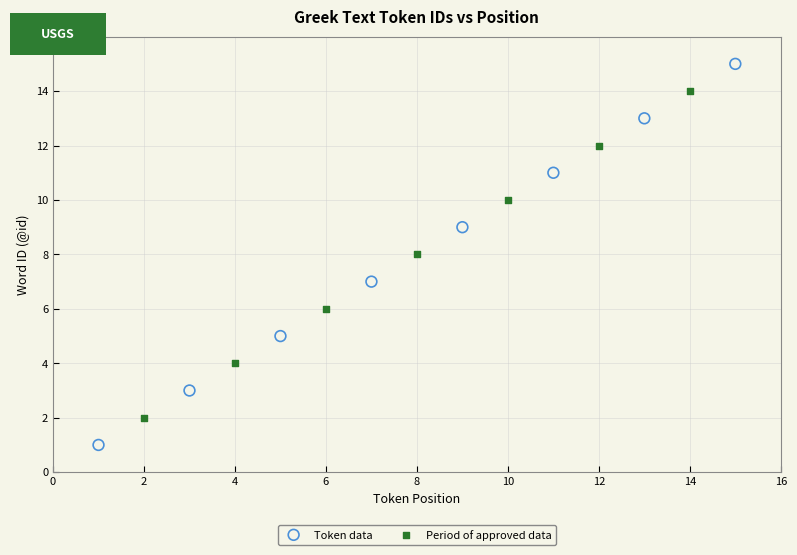

Which series has the largest Y range (max minus min)?

Token data